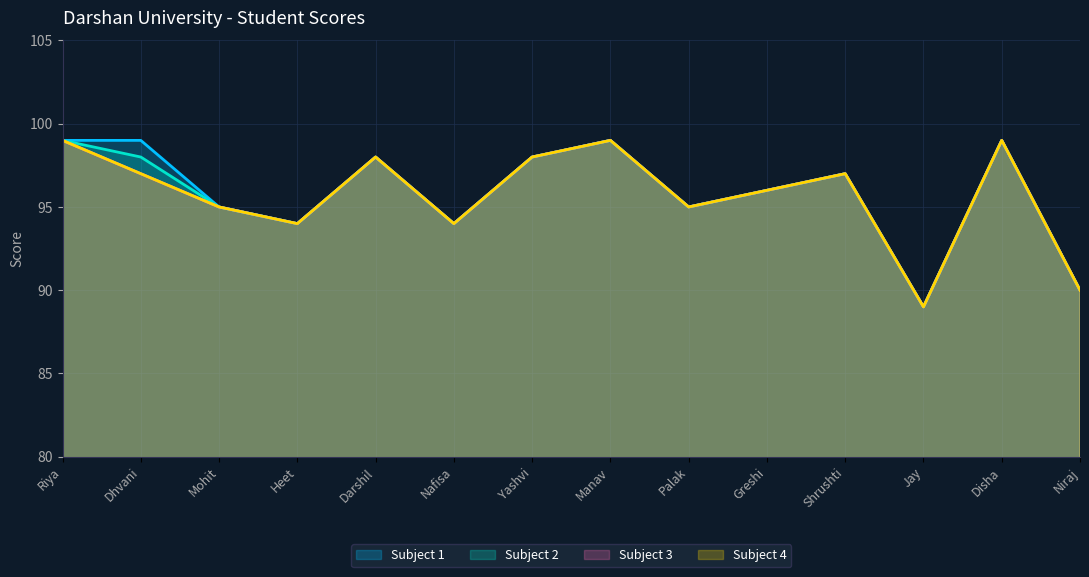

Where is the first local maximum for Subject 4?

Darshil